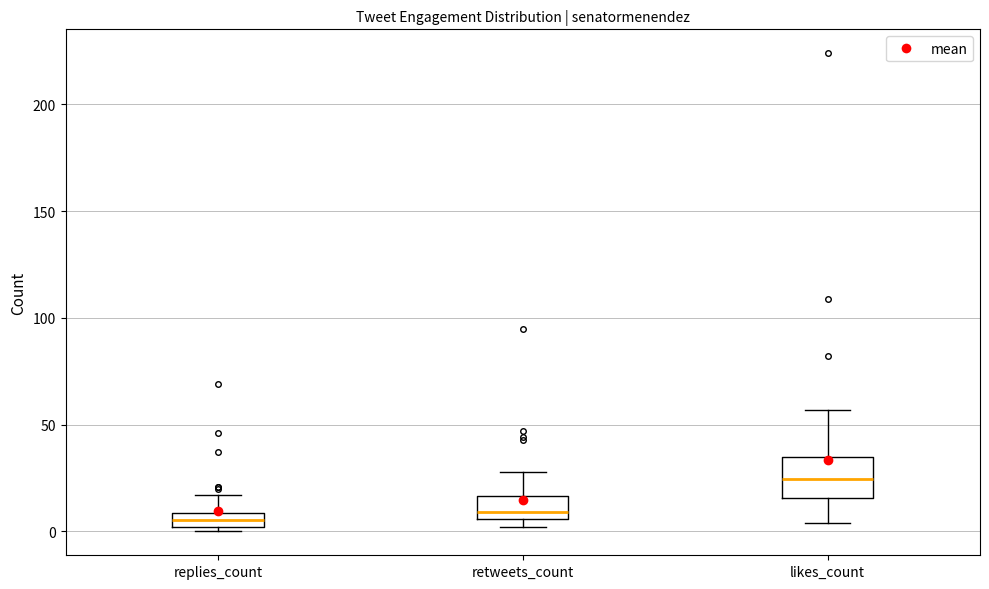

Which box has the highest median line?

likes_count